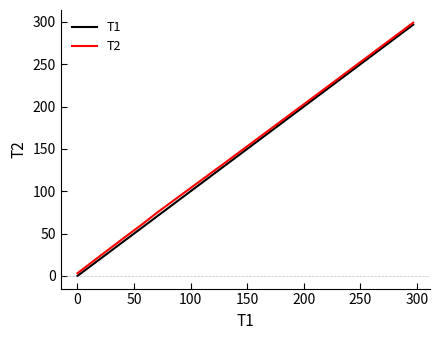

True or false: T2 has more than 0 points higher than both neighbors.

False